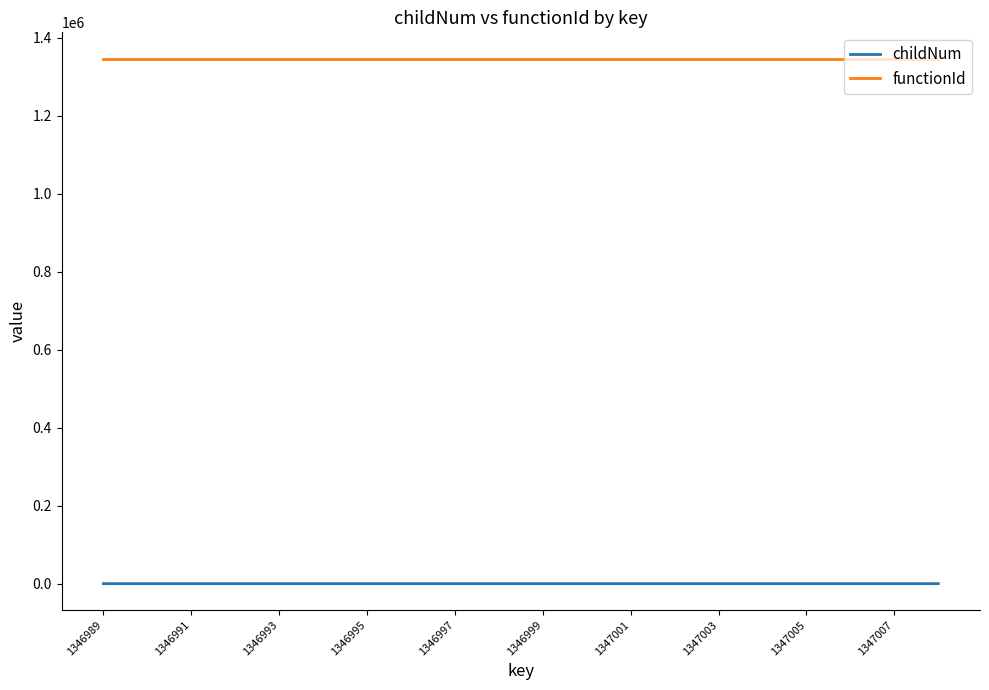

True or false: functionId and childNum intersect in this chart.

False